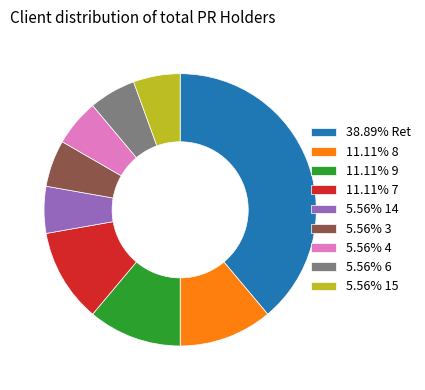

What is the ratio of the value at 5.56% 4 to the value at 5.56% 14?

1.0